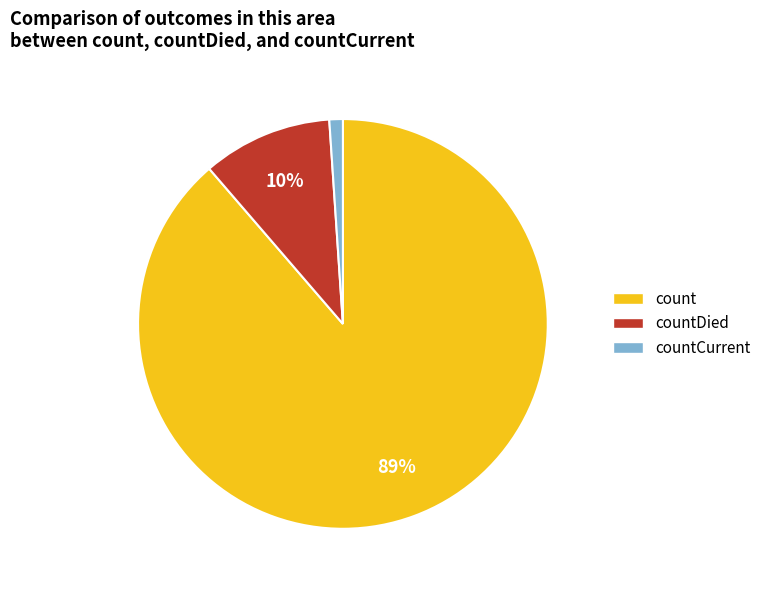

To the nearest percent, what is the average slice percentage?

33%